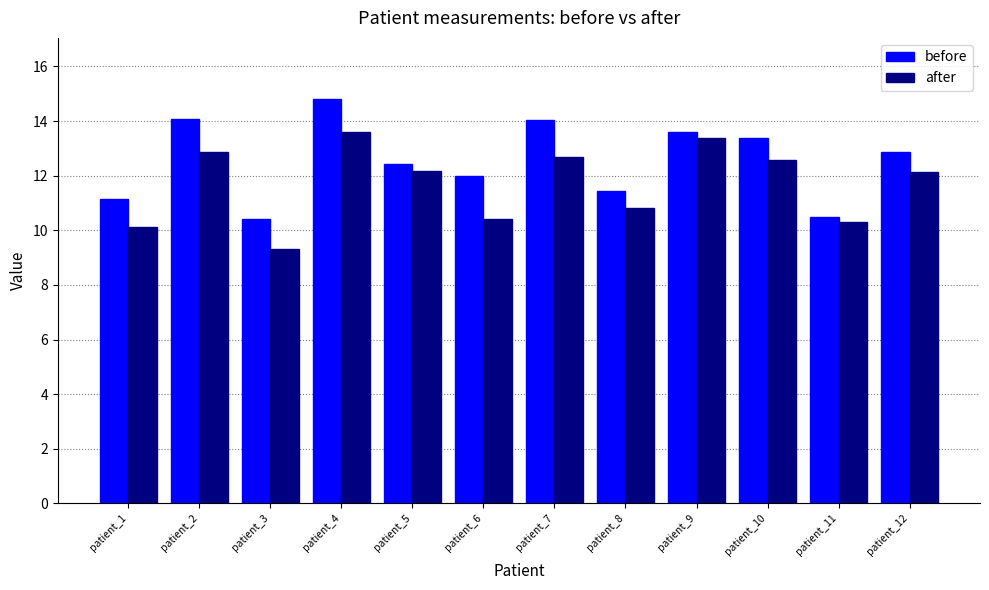

How many data points does each series have?

12